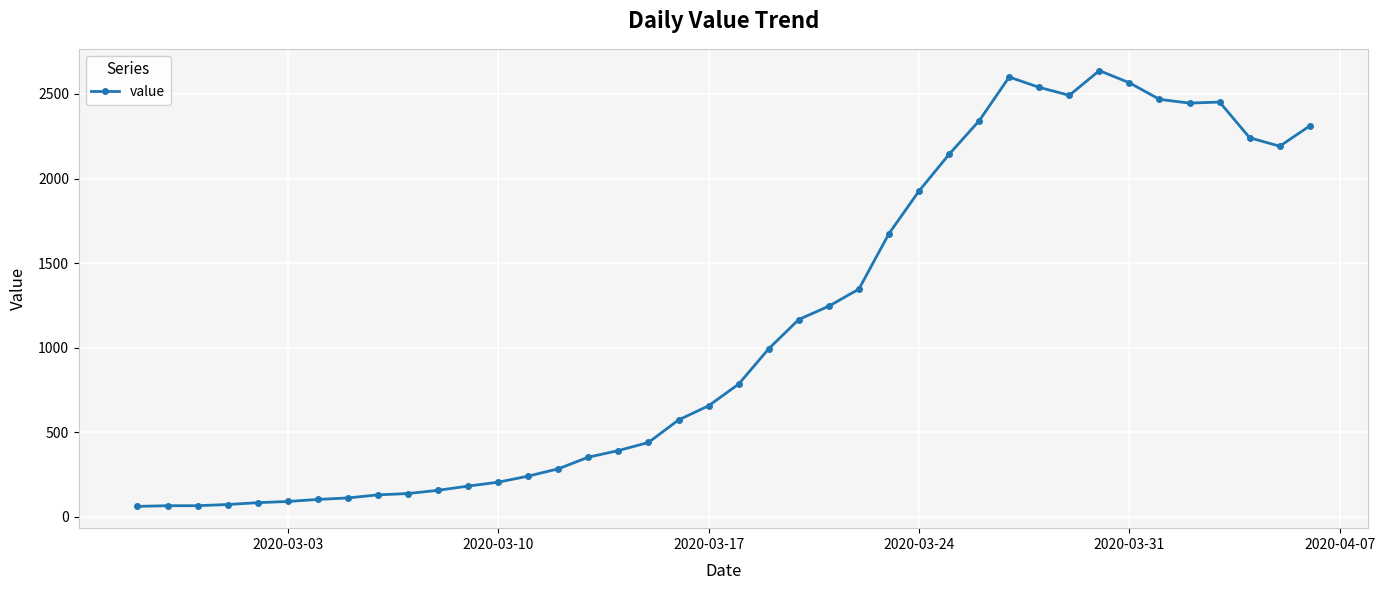

What is the minimum value shown in the chart?

61